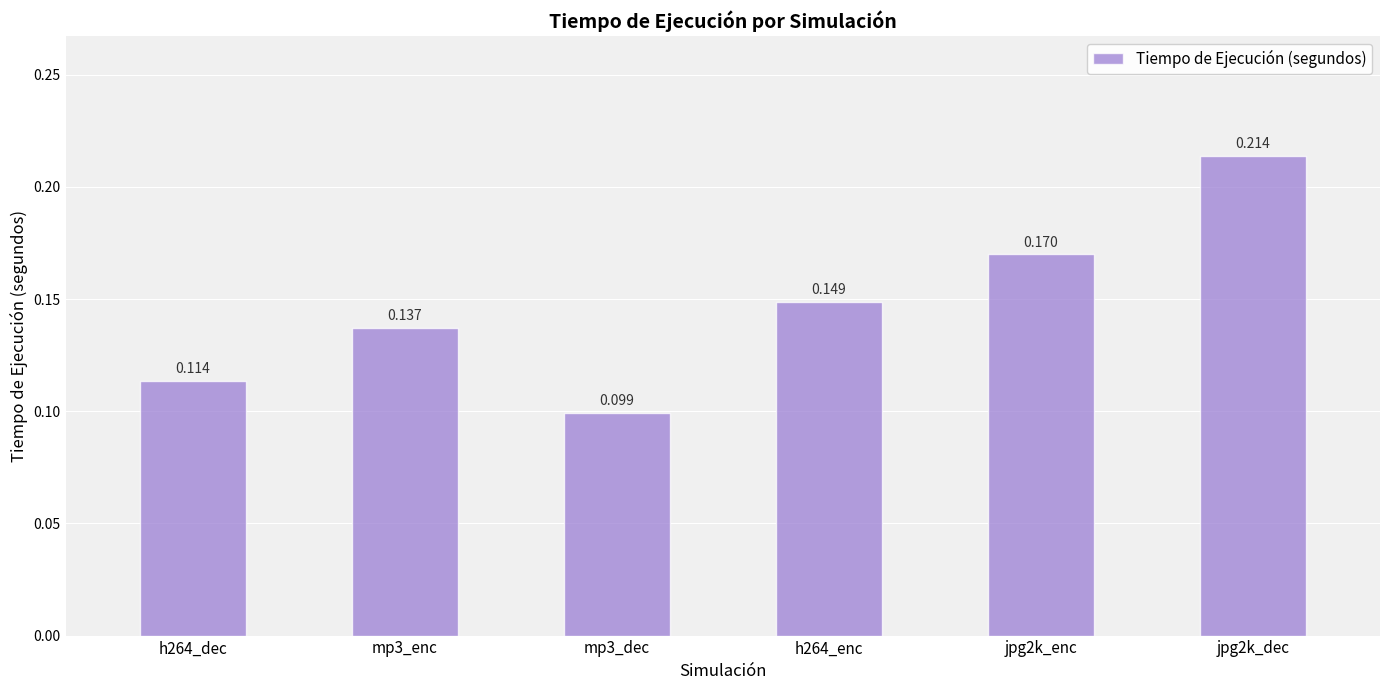

What is the change in value from h264_dec to jpg2k_dec?

+0.1